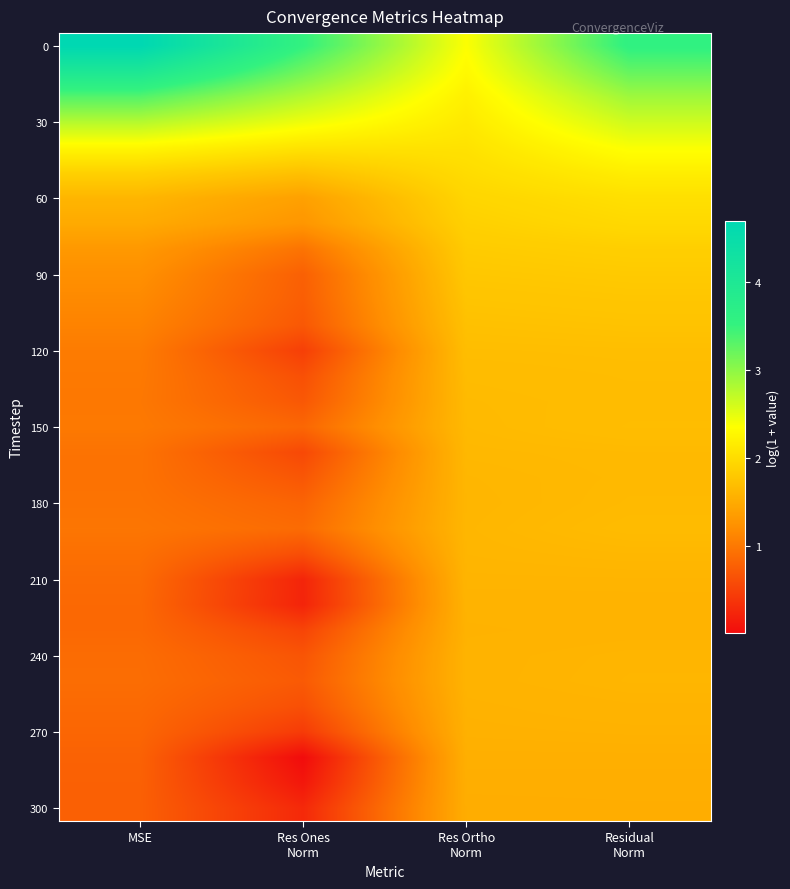

At how many categories does at least one series exceed 0?

4